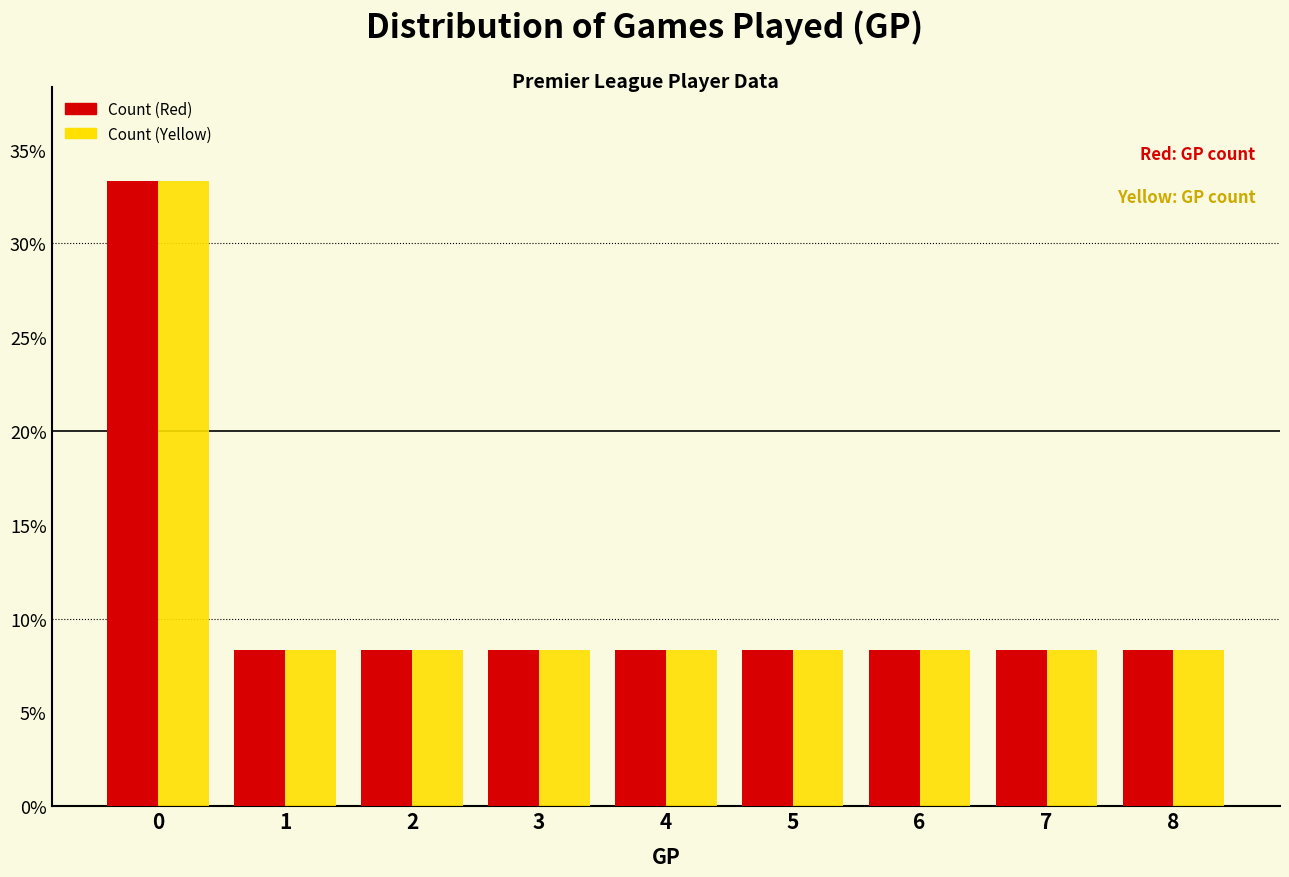

Reading left to right, transcribe all the data shown in this chart.

Count (Red): 33.3	8.3	8.3	8.3	8.3	8.3	8.3	8.3	8.3
Count (Yellow): 33.3	8.3	8.3	8.3	8.3	8.3	8.3	8.3	8.3